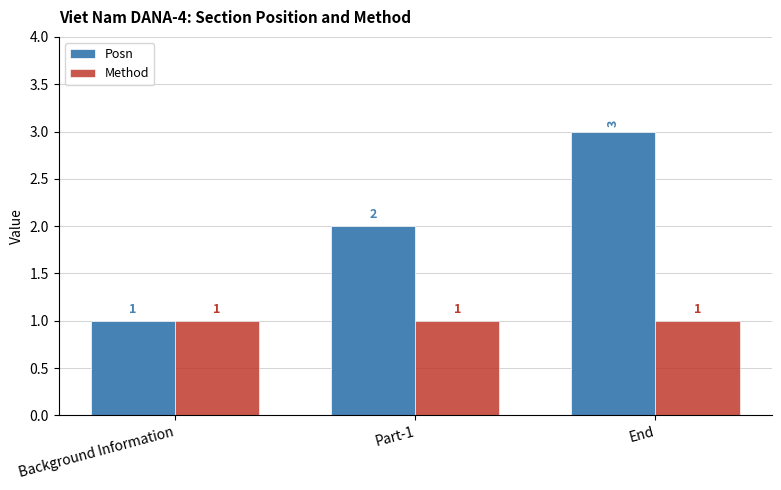

What position from the left is Background Information?

1